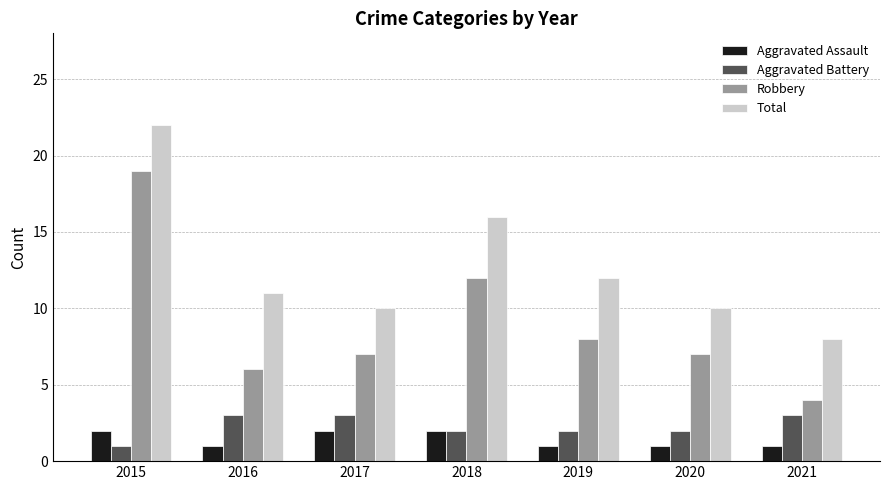

What is the maximum value for Robbery?

19